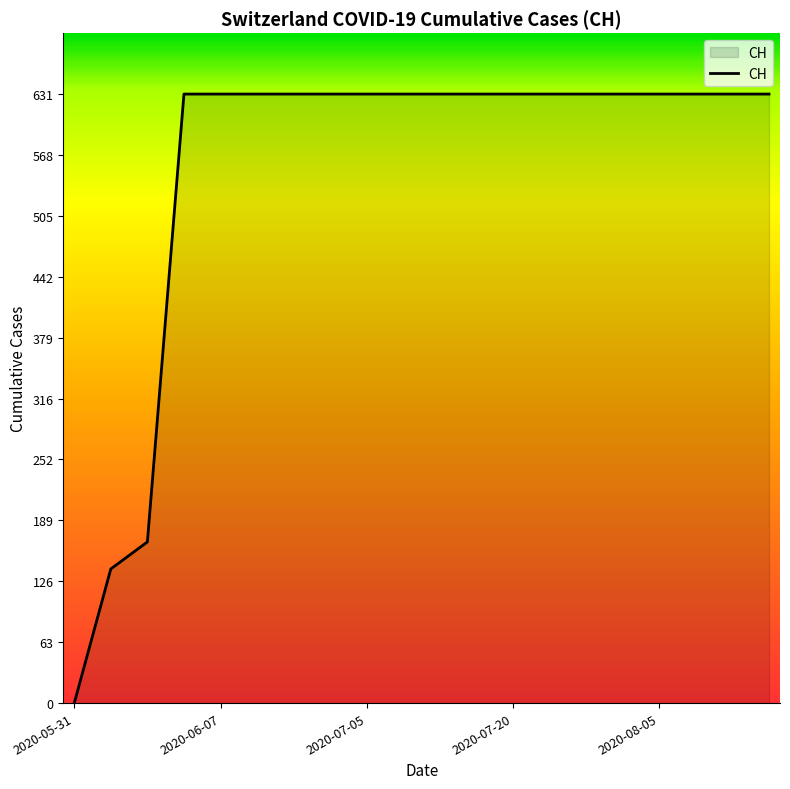

Does the chart display data point markers on the line(s)?

No